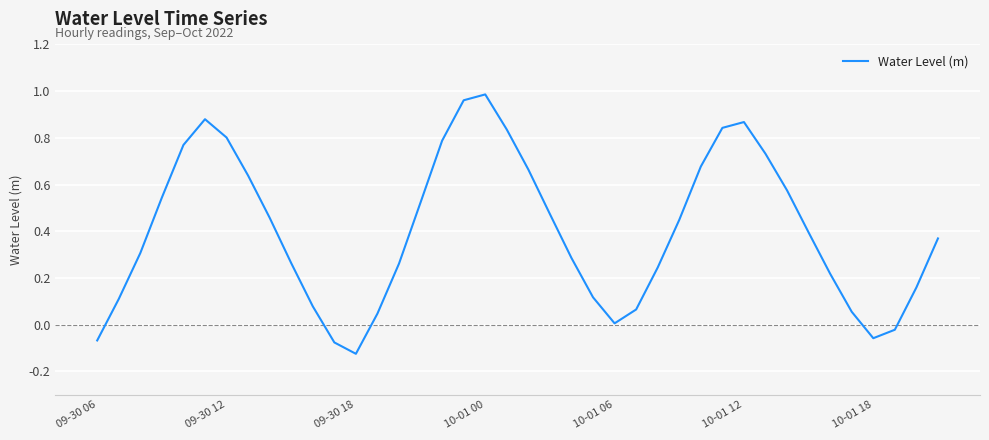

What is the difference between the maximum and minimum values?

1.1